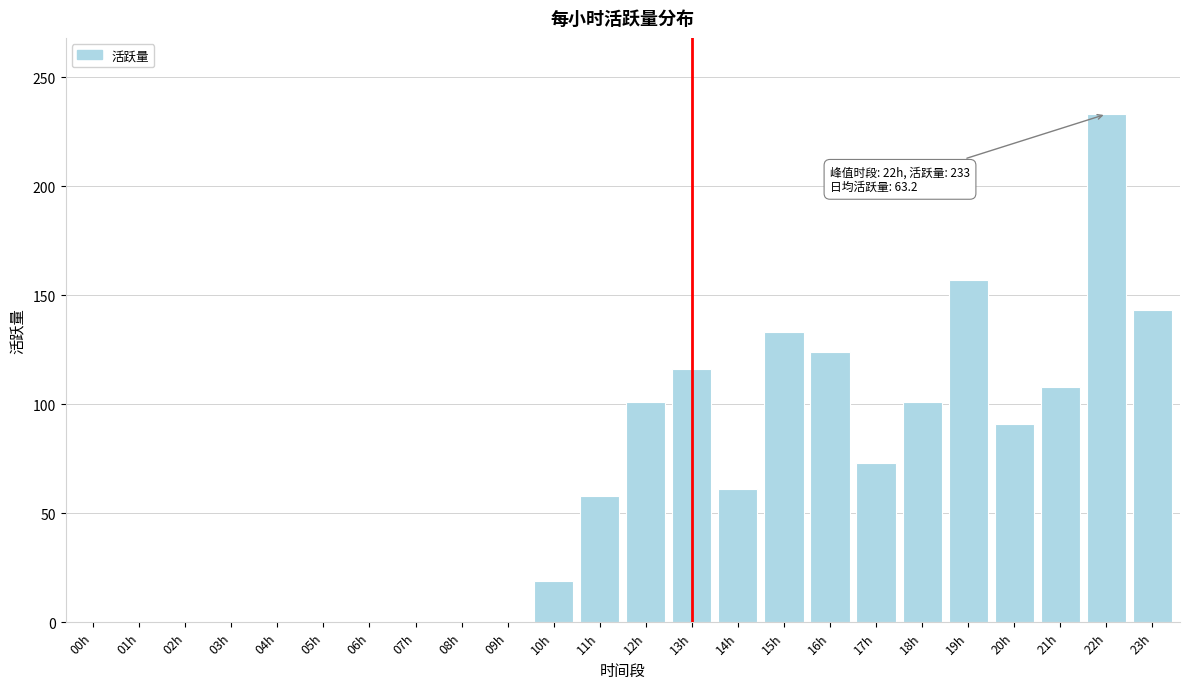

Reading left to right, list all the values displayed in this chart.

00h=0	01h=0	02h=0	03h=0	04h=0	05h=0	06h=0	07h=0	08h=0	09h=0	10h=19	11h=58	12h=101	13h=116	14h=61	15h=133	16h=124	17h=73	18h=101	19h=157	20h=91	21h=108	22h=233	23h=143